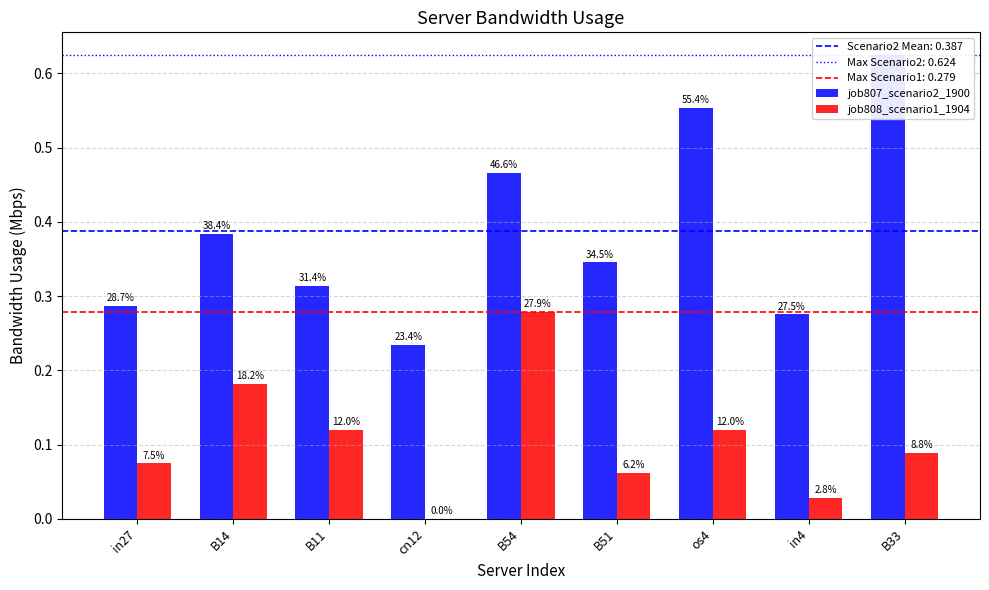

Count the number of data series in this chart.

2